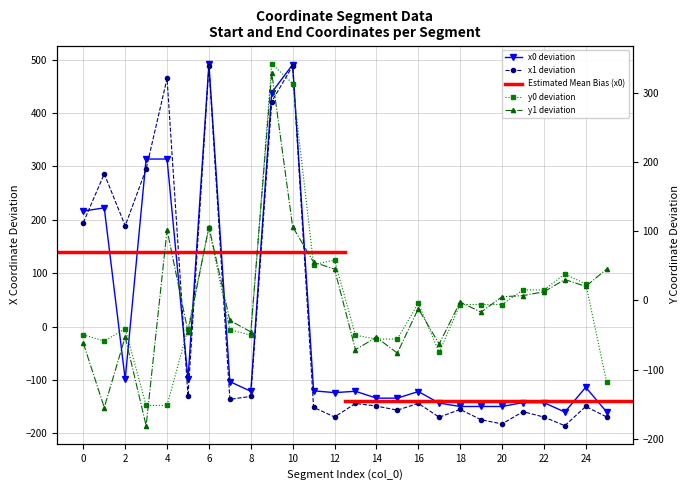

Which series changed the most between 12 and 22?

y0